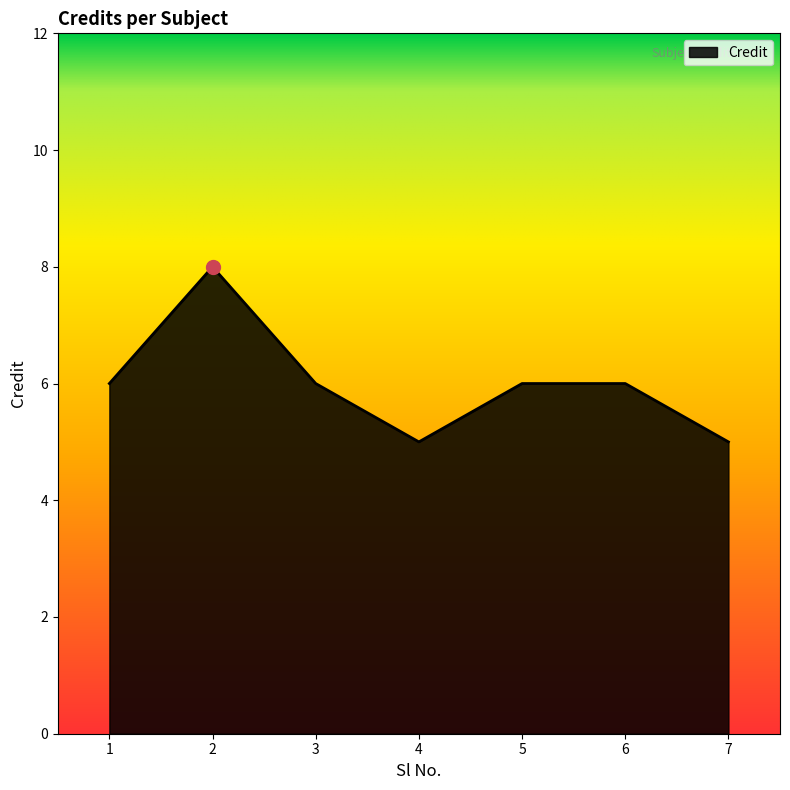

Where is the first local maximum?

2